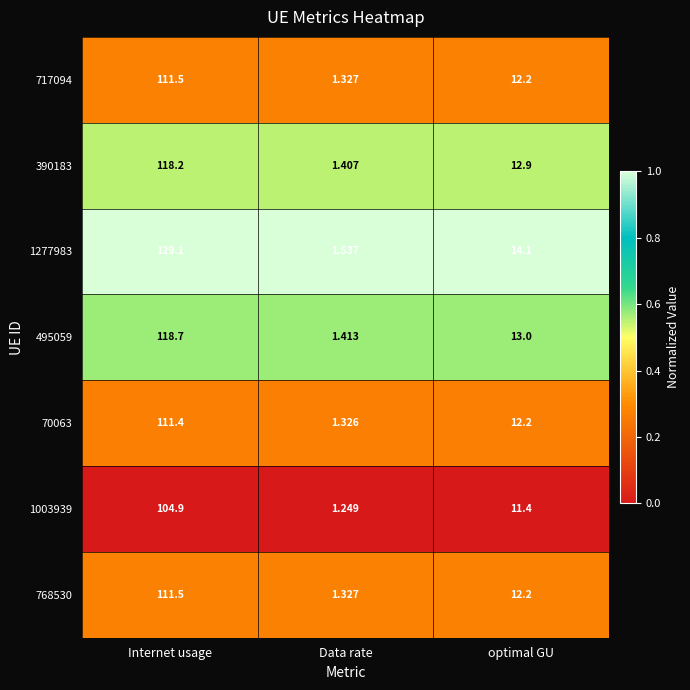

At which label is 70063 closest to 56?

optimal GU